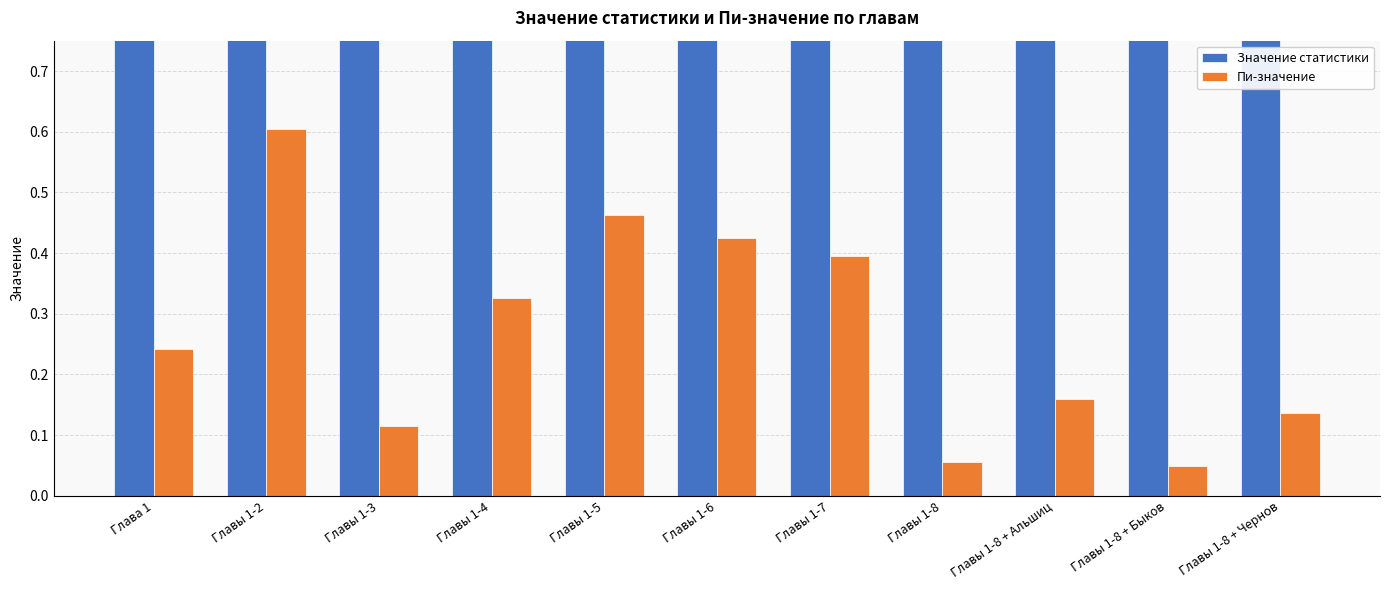

Reading right to left, what are all the values shown in this chart?

Значение статистики: 1.2	1.4	1.1	1.3	0.9	0.9	0.9	1.0	1.2	0.8	1.0
Пи-значение: 0.1	0.0	0.2	0.1	0.4	0.4	0.5	0.3	0.1	0.6	0.2